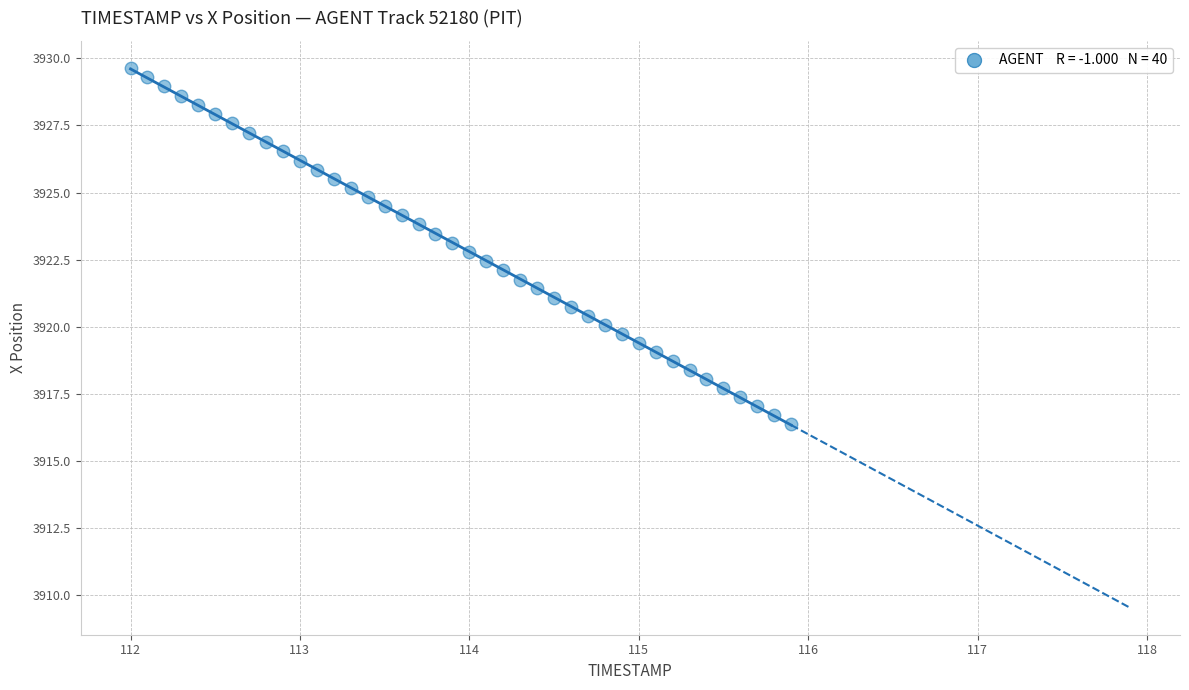

What is the range of Y values (max minus min)?

13.3